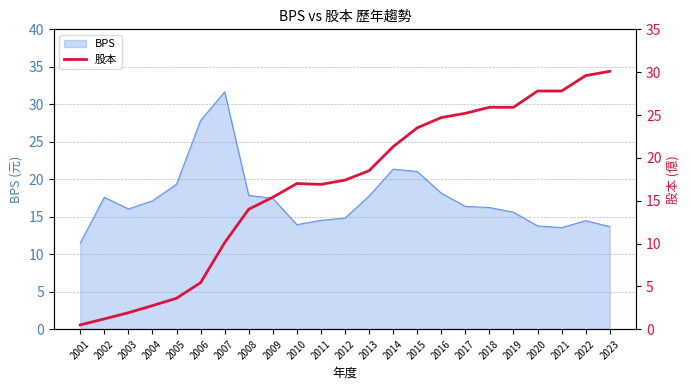

The BPS series shows 27.5 at 2008. True or false?

False